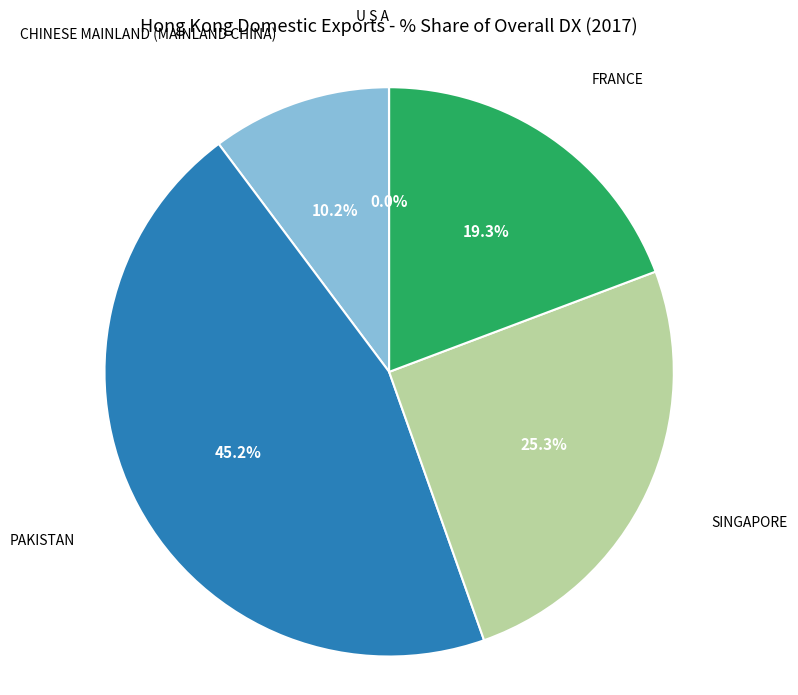

Is there a majority slice in this chart?

No